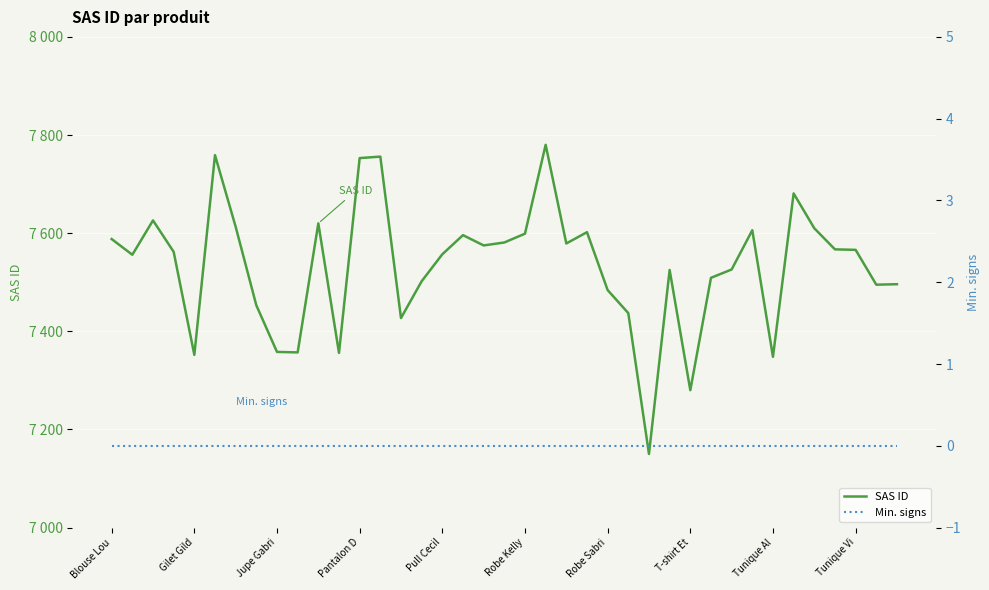

Is it true that SAS ID equals 1592 at 34?

False